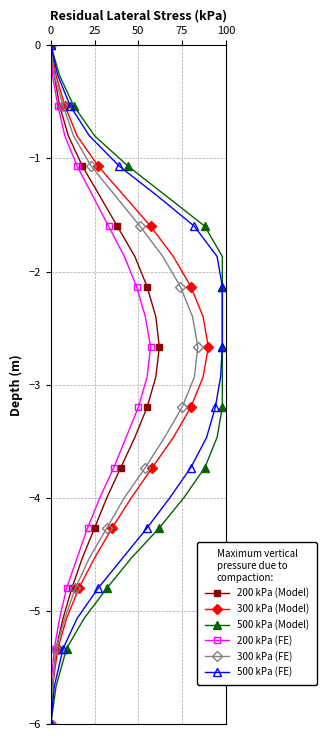

How many series are shown in this chart?

6